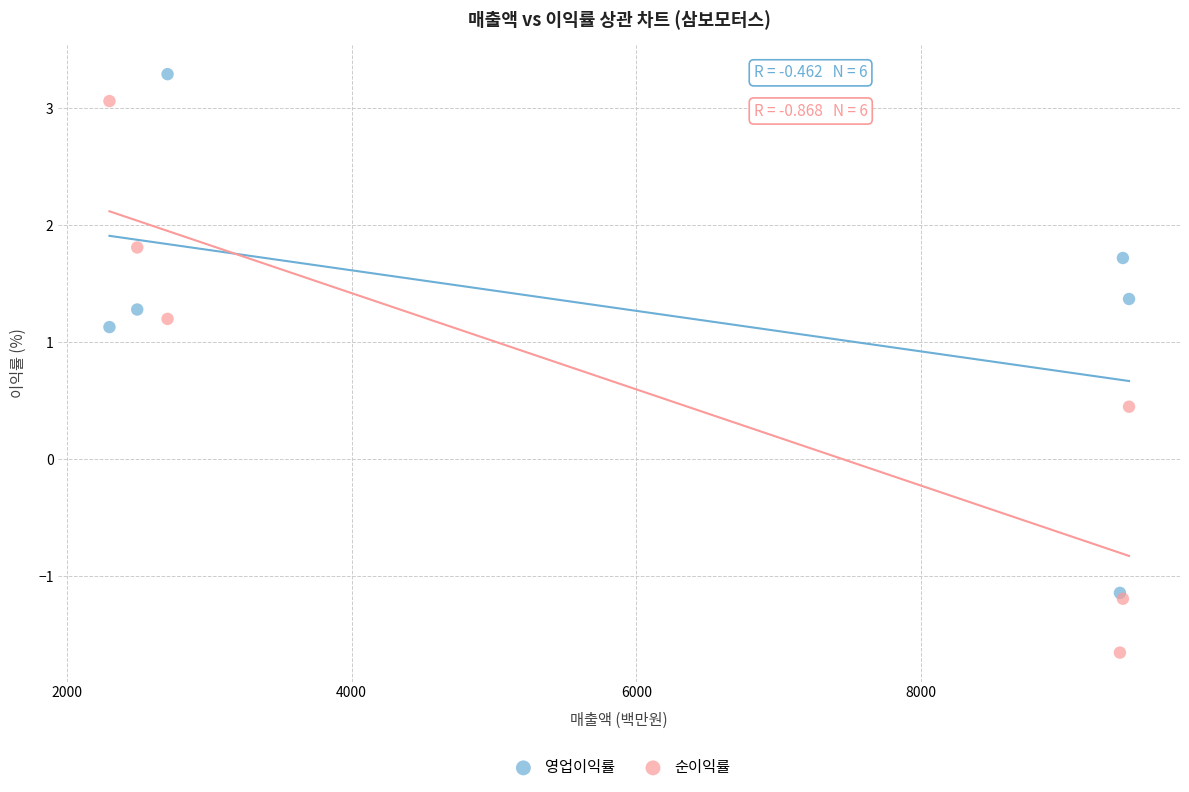

Which series contains the highest Y value?

영업이익률